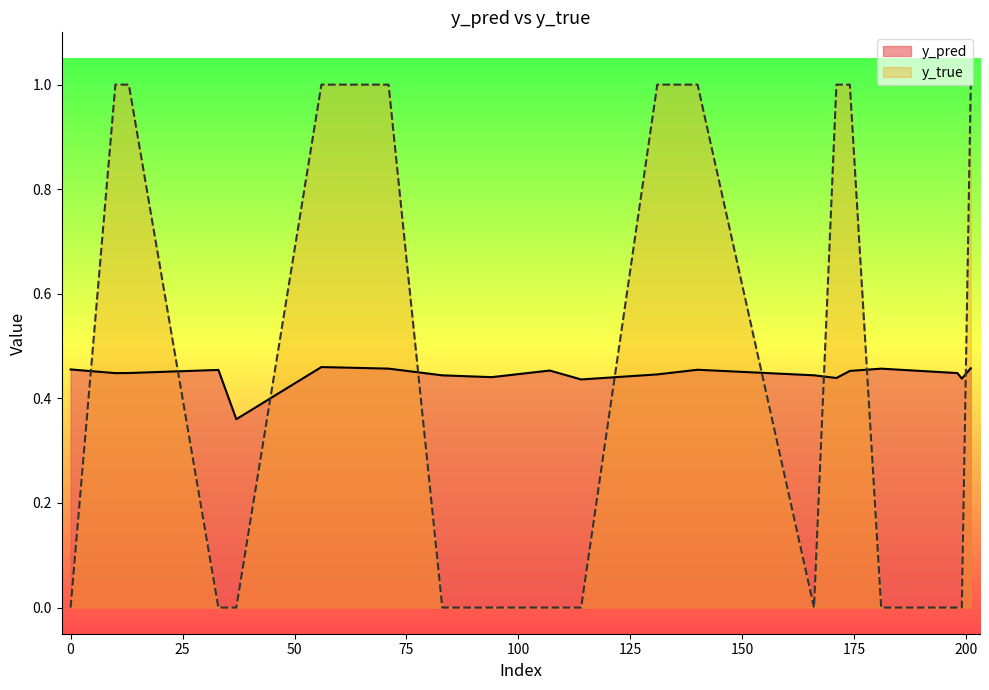

Is it true that y_true equals 0.0 at 83?

True